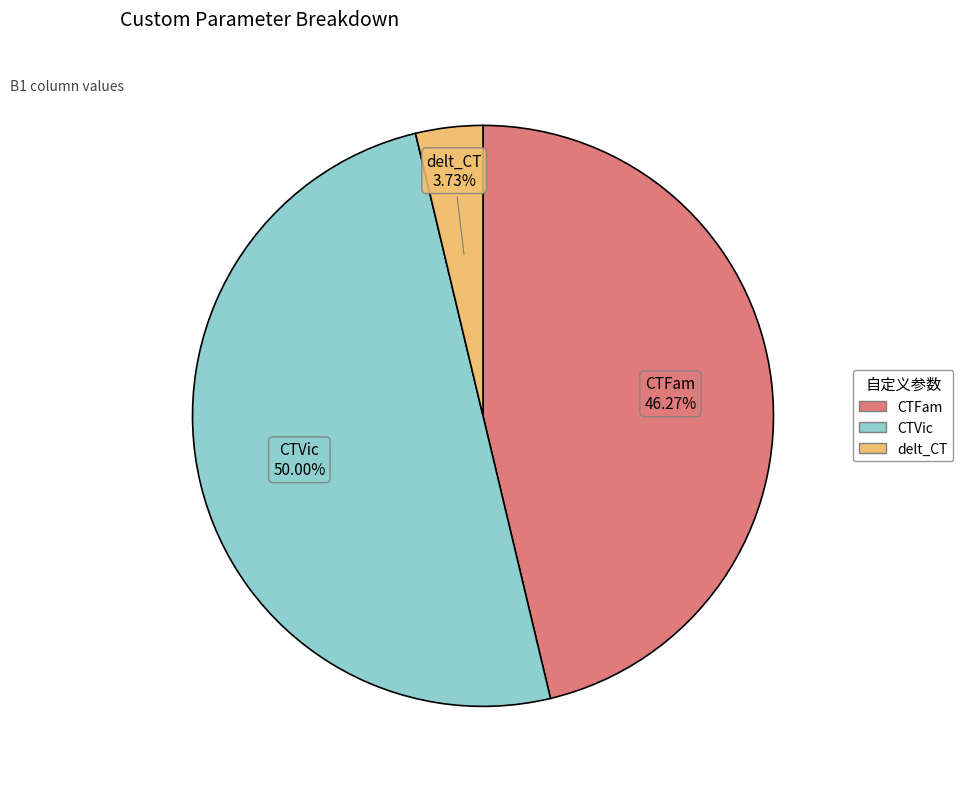

Which category has the biggest portion of the pie?

CTVic